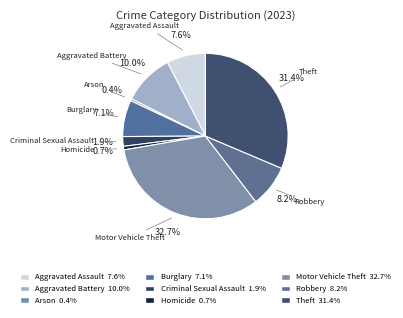

To the nearest percent, what is the difference between the Homicide and Burglary slice percentages?

6%